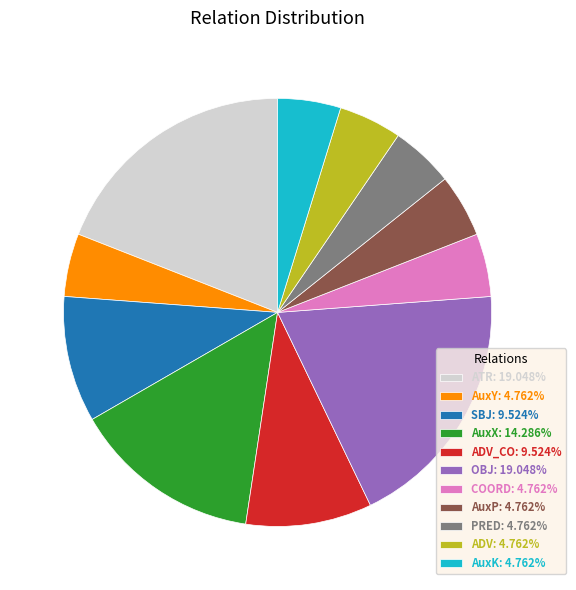

Is the sum of AuxX: 14.286% and SBJ: 9.524% greater than half?

No